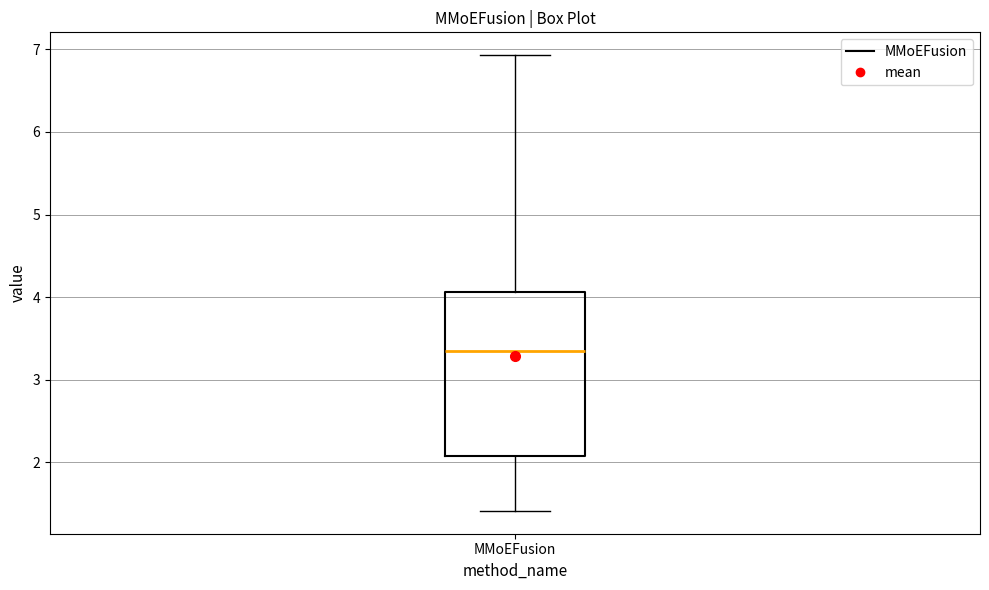

Where does the lower whisker of the box for MMoEFusion end on the y-axis? The values are not printed on the chart, so give them approximately, as read against the axis.

1.4